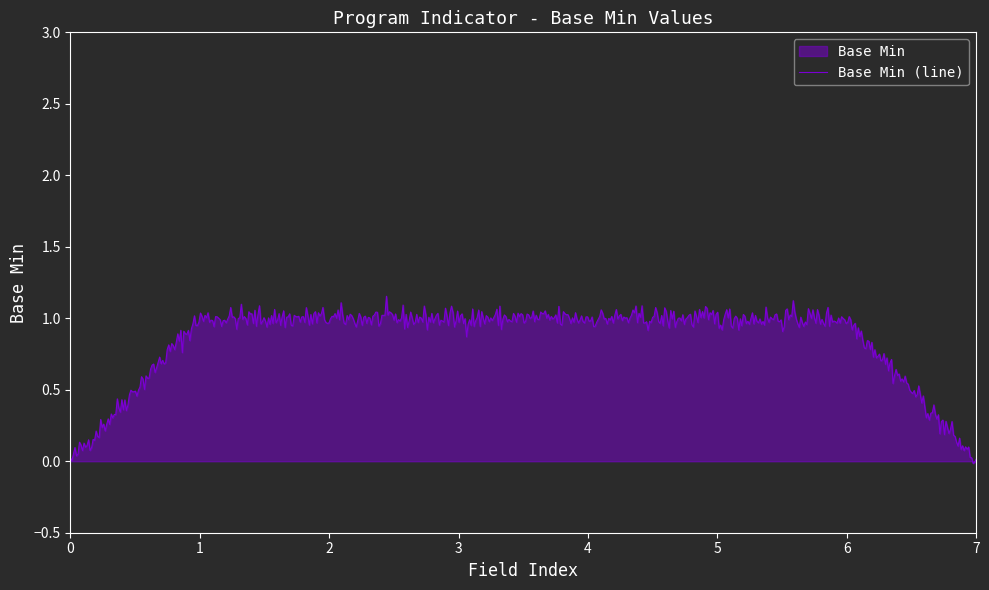

Does the chart display data point markers on the line(s)?

No